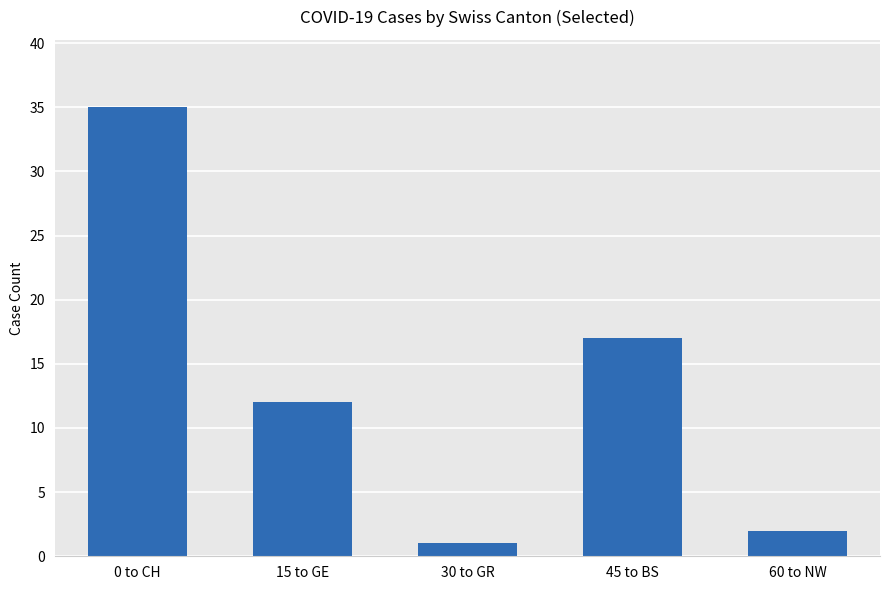

What is the ratio of the value at 15 to GE to the value at 45 to BS?

0.7